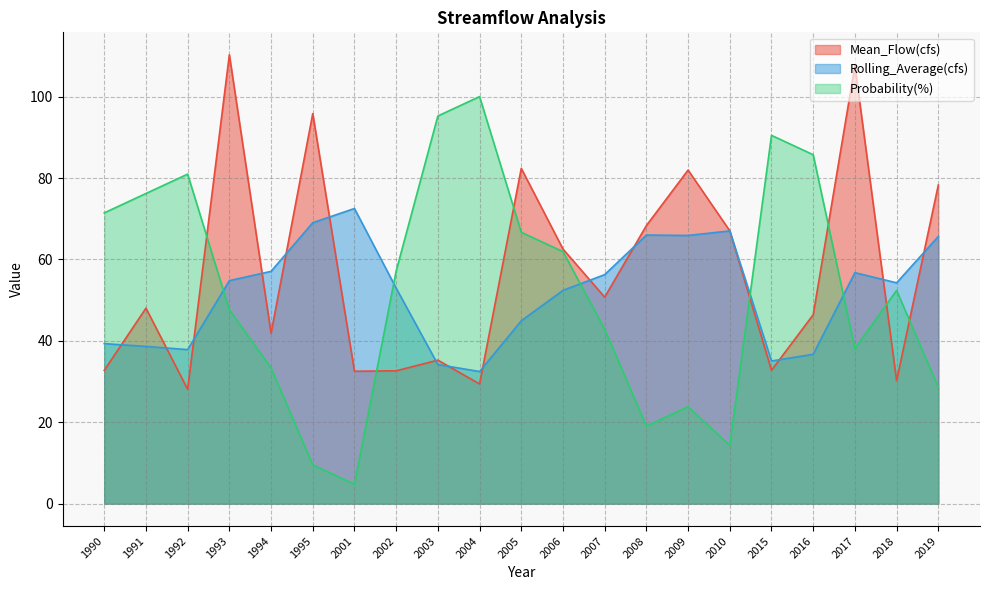

What is the difference between the second highest and minimum values in the Probability(%) series?

90.5